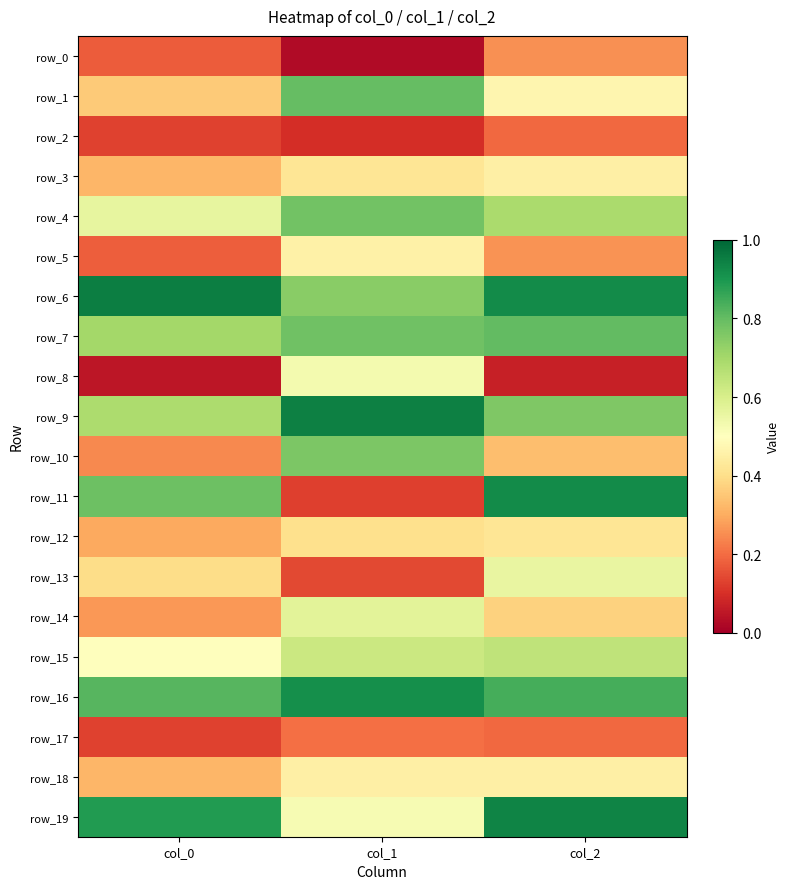

Reading left to right, extract all data points from this chart.

row_0: col_0=0.2	col_1=0.0	col_2=0.3
row_1: col_0=0.4	col_1=0.8	col_2=0.5
row_2: col_0=0.1	col_1=0.1	col_2=0.2
row_3: col_0=0.3	col_1=0.4	col_2=0.5
row_4: col_0=0.6	col_1=0.8	col_2=0.7
row_5: col_0=0.2	col_1=0.5	col_2=0.3
row_6: col_0=1.0	col_1=0.7	col_2=0.9
row_7: col_0=0.7	col_1=0.8	col_2=0.8
row_8: col_0=0.0	col_1=0.5	col_2=0.1
row_9: col_0=0.7	col_1=0.9	col_2=0.8
row_10: col_0=0.2	col_1=0.8	col_2=0.3
row_11: col_0=0.8	col_1=0.1	col_2=0.9
row_12: col_0=0.3	col_1=0.4	col_2=0.4
row_13: col_0=0.4	col_1=0.1	col_2=0.6
row_14: col_0=0.3	col_1=0.6	col_2=0.4
row_15: col_0=0.5	col_1=0.6	col_2=0.6
row_16: col_0=0.8	col_1=0.9	col_2=0.8
row_17: col_0=0.1	col_1=0.2	col_2=0.2
row_18: col_0=0.3	col_1=0.5	col_2=0.4
row_19: col_0=0.9	col_1=0.5	col_2=0.9